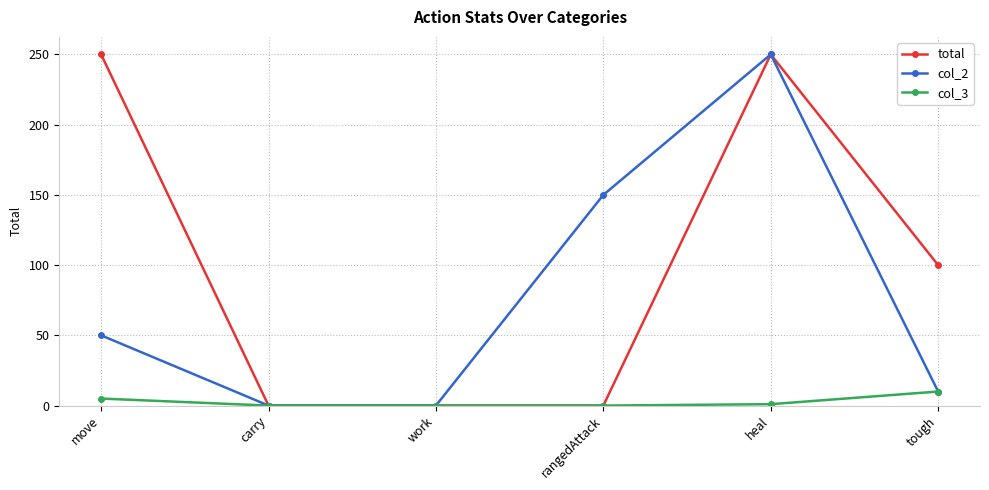

What is the highest value of the col_2 series?

250